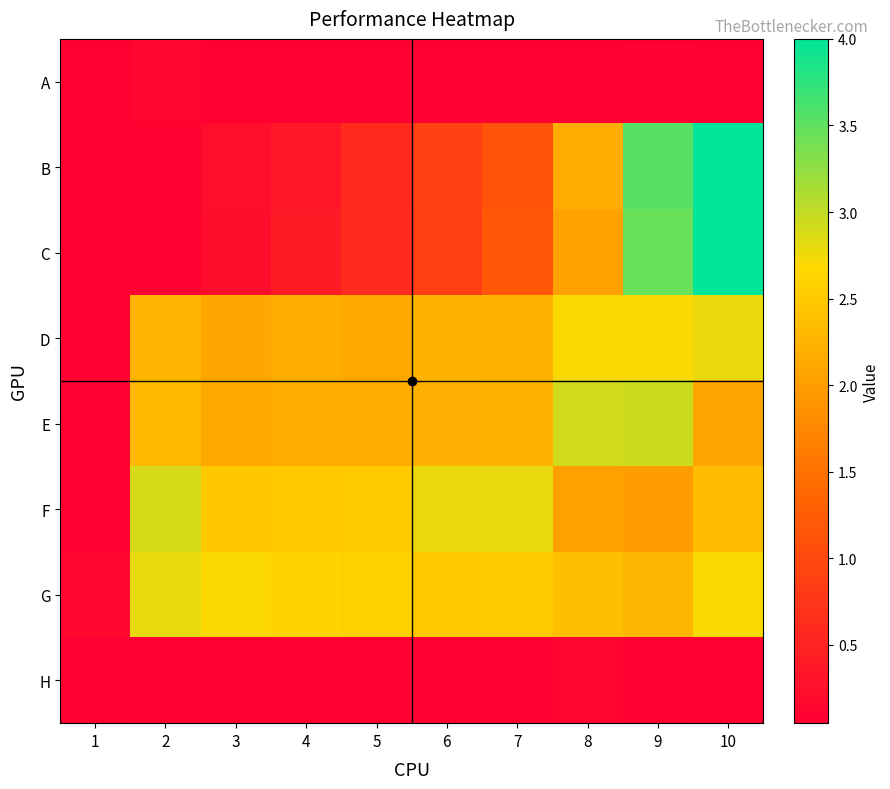

At how many categories does at least one series exceed 0?

10